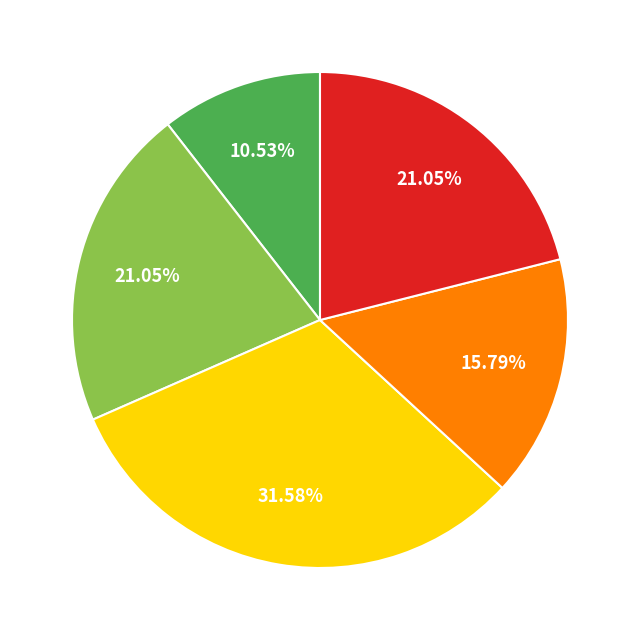

To the nearest percent, what is the average slice percentage?

20%